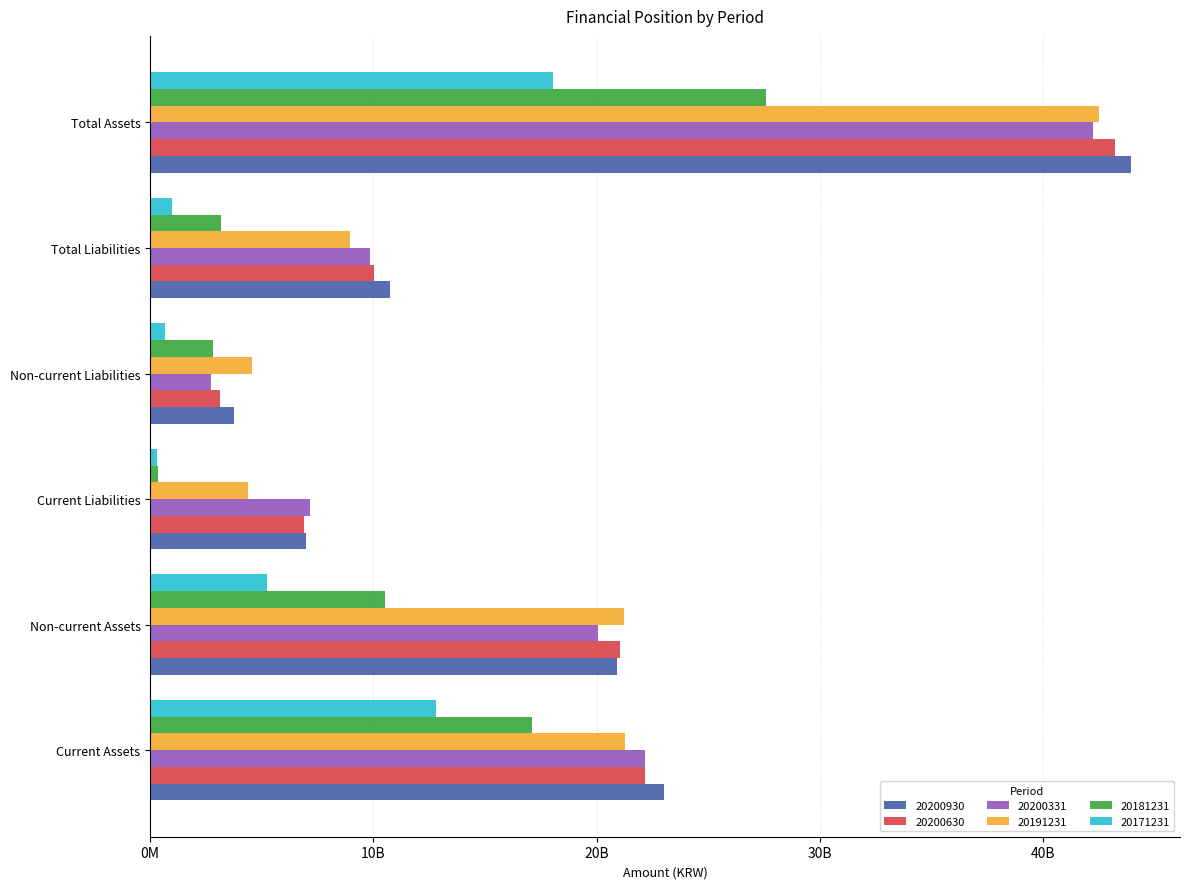

Reading left to right, transcribe all the data shown in this chart.

20200930: Current Assets=23021055058	Non-current Assets=20912349888	Current Liabilities=6987647541	Non-current Liabilities=3771473976	Total Liabilities=10759121517	Total Assets=43933404946
20200630: Current Assets=22172130794	Non-current Assets=21051763230	Current Liabilities=6876991620	Non-current Liabilities=3145166279	Total Liabilities=10022157899	Total Assets=43223894024
20200331: Current Assets=22177882690	Non-current Assets=20052851970	Current Liabilities=7136505428	Non-current Liabilities=2702684178	Total Liabilities=9839189606	Total Assets=42230734660
20191231: Current Assets=21290073635	Non-current Assets=21219090809	Current Liabilities=4366243325	Non-current Liabilities=4577734736	Total Liabilities=8943978061	Total Assets=42509164444
20181231: Current Assets=17096766221	Non-current Assets=10501953196	Current Liabilities=369965284	Non-current Liabilities=2801404636	Total Liabilities=3171369920	Total Assets=27598719417
20171231: Current Assets=12810500141	Non-current Assets=5224051600	Current Liabilities=323358903	Non-current Liabilities=665139893	Total Liabilities=988498796	Total Assets=18034551741